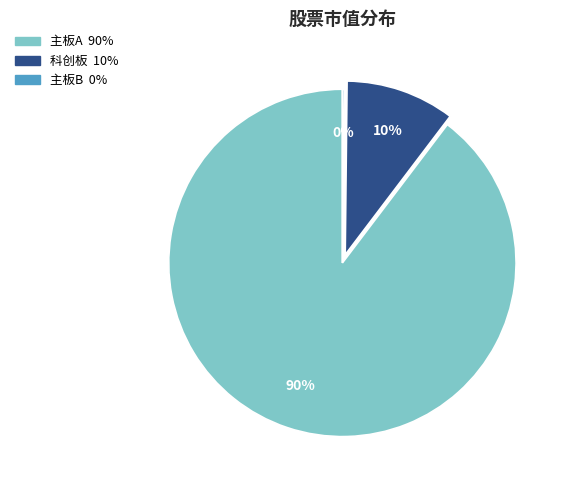

To the nearest percent, what is the average slice percentage?

33%